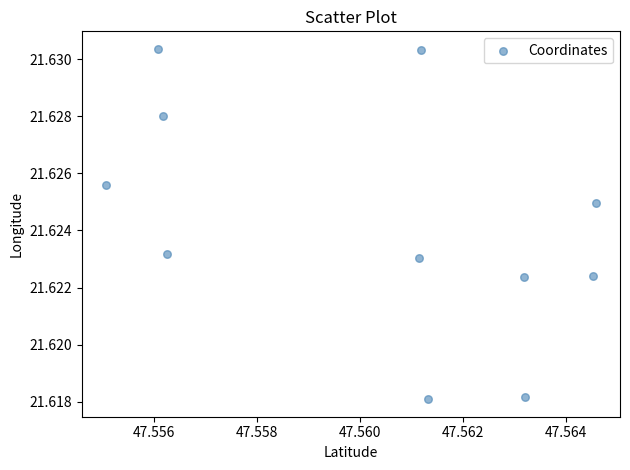

What is the average X value?

47.6